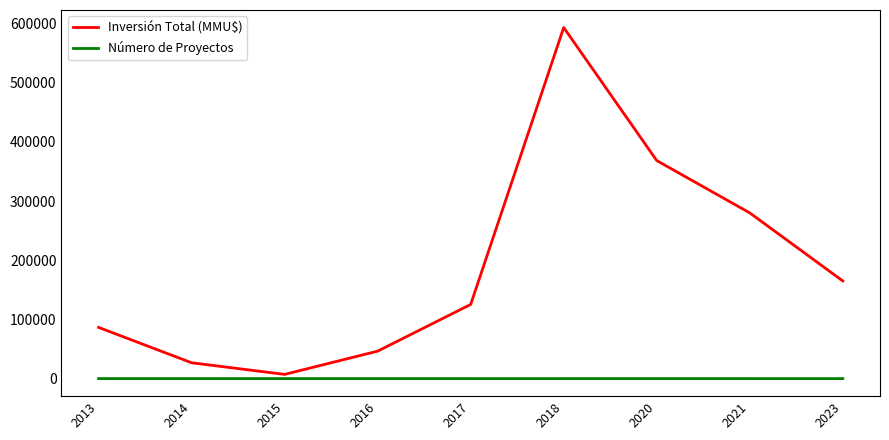

The value of Inversión Total (MMU$) at 2018 is 593209. True or false?

True